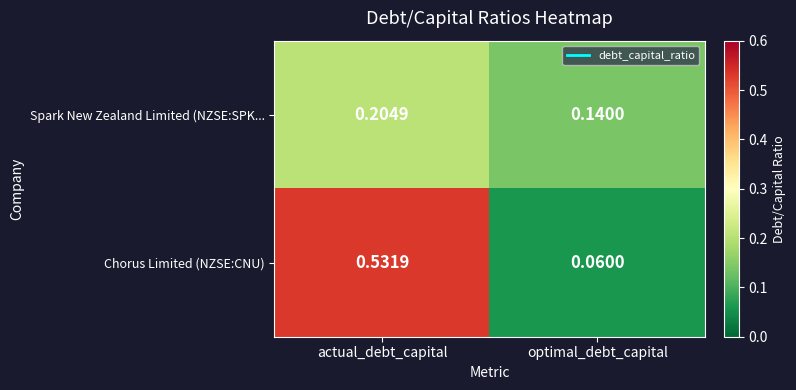

At which label does Chorus Limited (NZSE:CNU) reach its minimum?

optimal_debt_capital